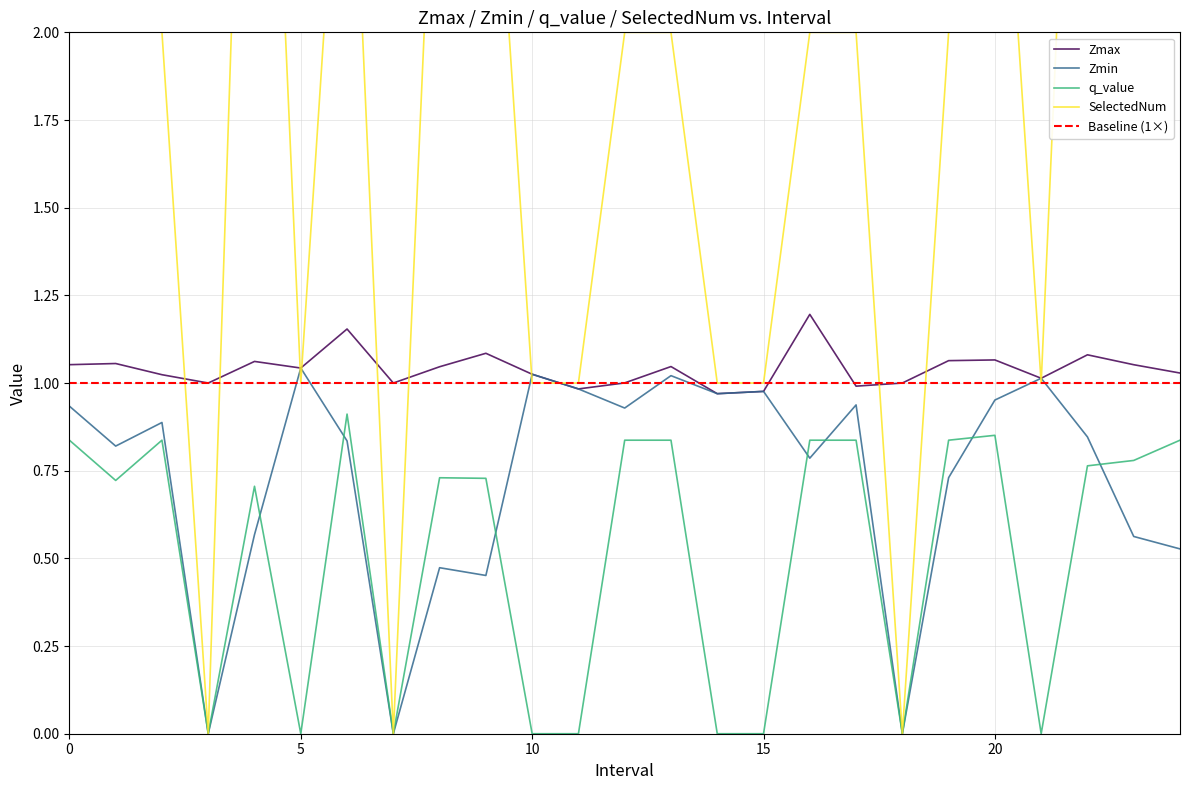

True or false: Zmin and Zmax intersect in this chart.

False